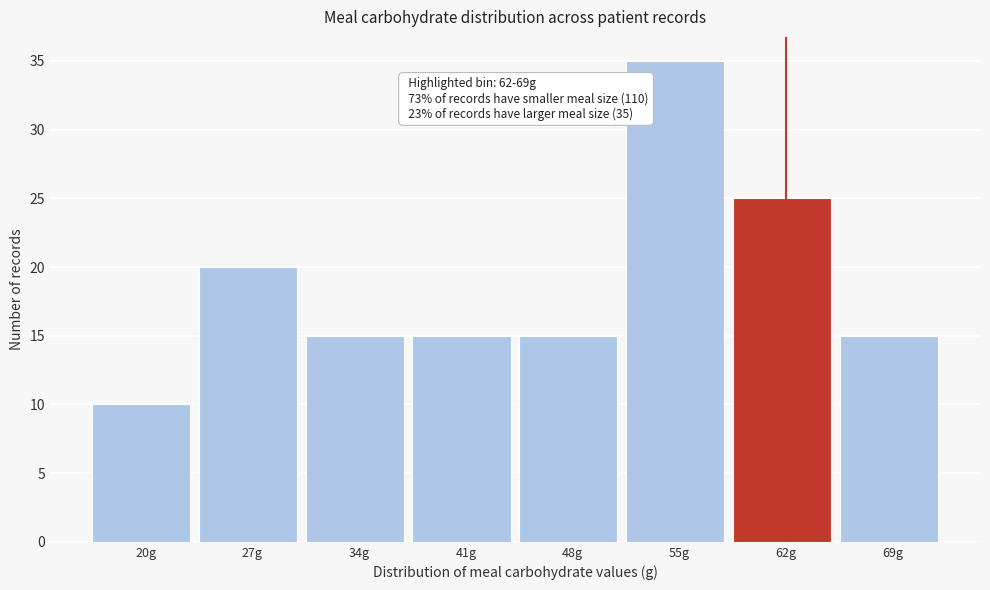

Reading left to right, what are all the values shown in this chart?

20g=10	27g=20	34g=15	41g=15	48g=15	55g=35	62g=25	69g=15